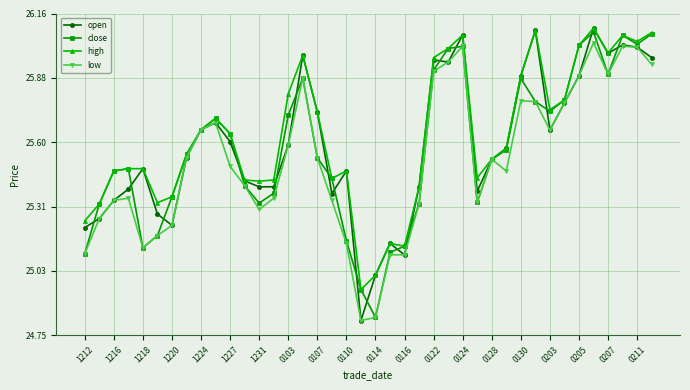

Does the chart have visible grid lines?

Yes